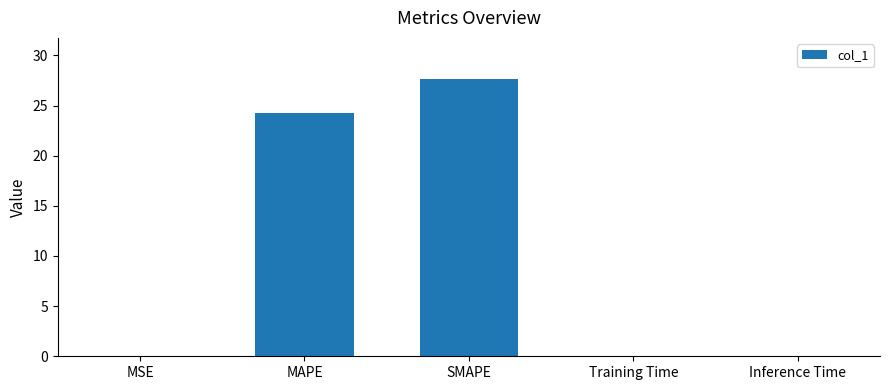

Which has a higher value, Inference Time or MAPE?

MAPE